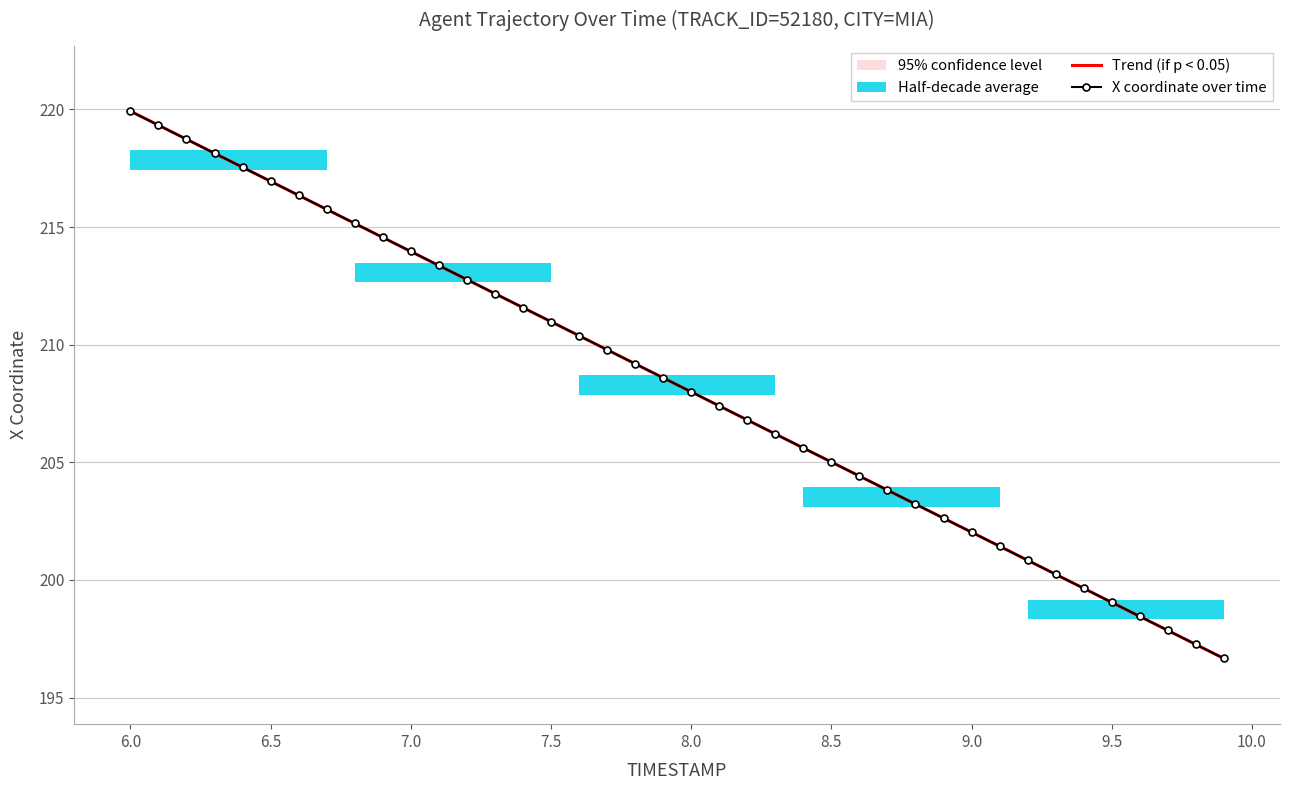

At how many categories does at least one series exceed 197?

39